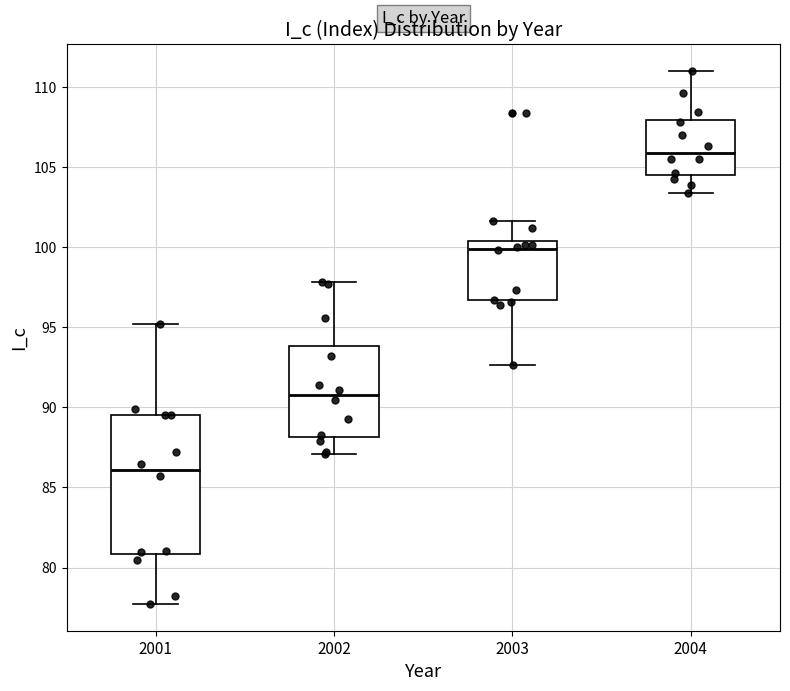

Reading left to right, transcribe this box plot: for each box, give where its median line is, the range the box spans, and where its two whiskers end, as read against the y-axis. The values are not printed on the chart, so give them approximately, as read against the axis.

2001: median 86.0, box 81.0 to 89.5, whiskers 77.5 to 95.0
2002: median 91.0, box 88.0 to 94.0, whiskers 87.0 to 98.0
2003: median 100.0, box 96.5 to 100.5, whiskers 92.5 to 101.5
2004: median 106.0, box 104.5 to 108.0, whiskers 103.5 to 111.0